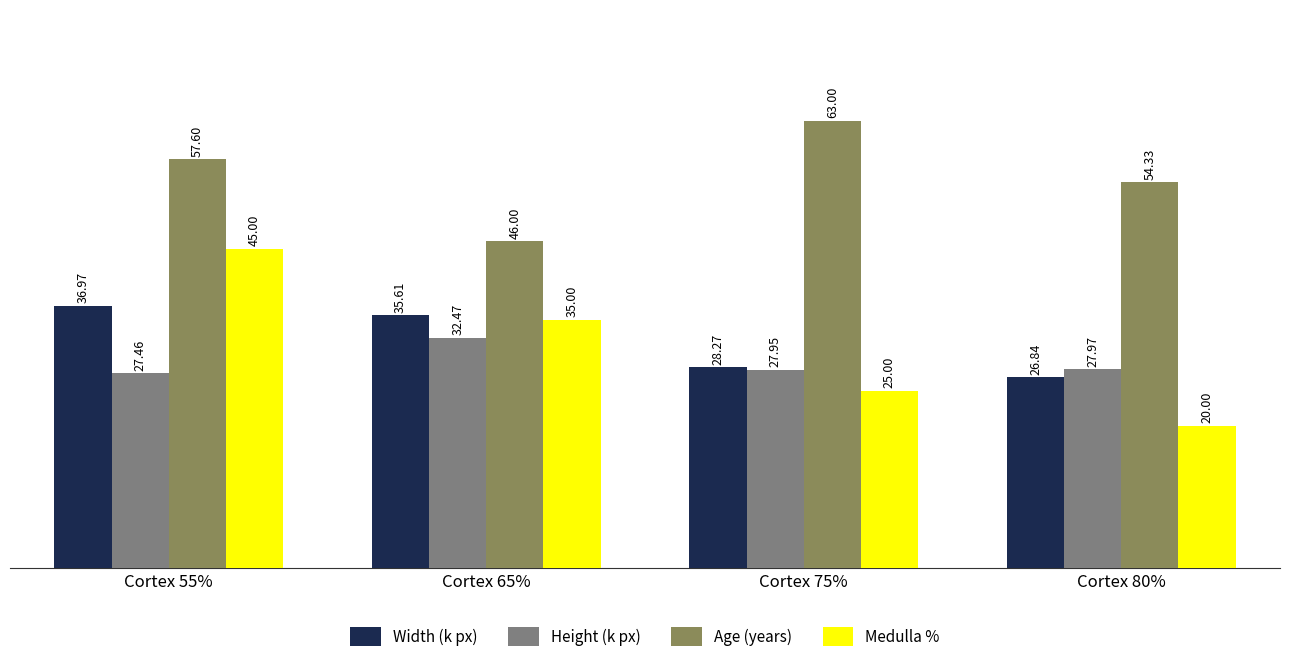

What is the total value across all series at Cortex 65%?

149.1